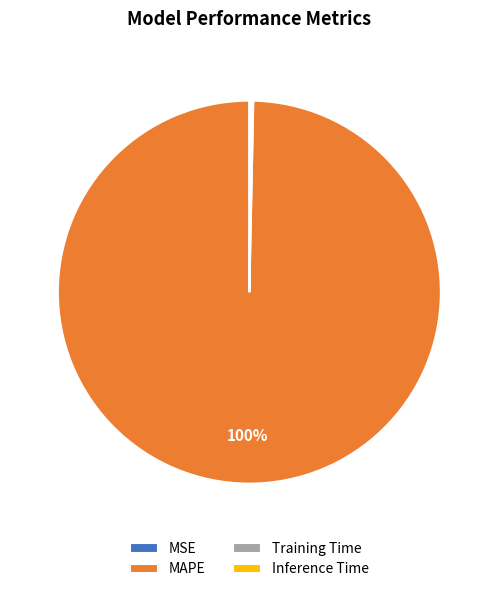

Which slice is the largest?

MAPE